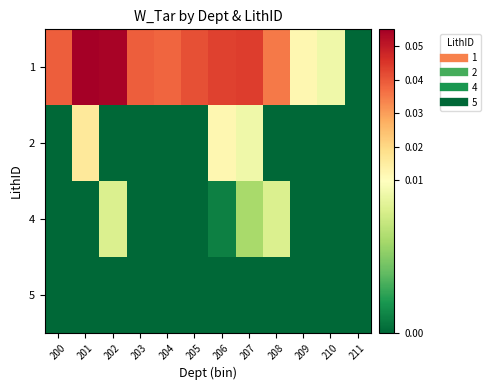

At how many categories does at least one series exceed 0?

11